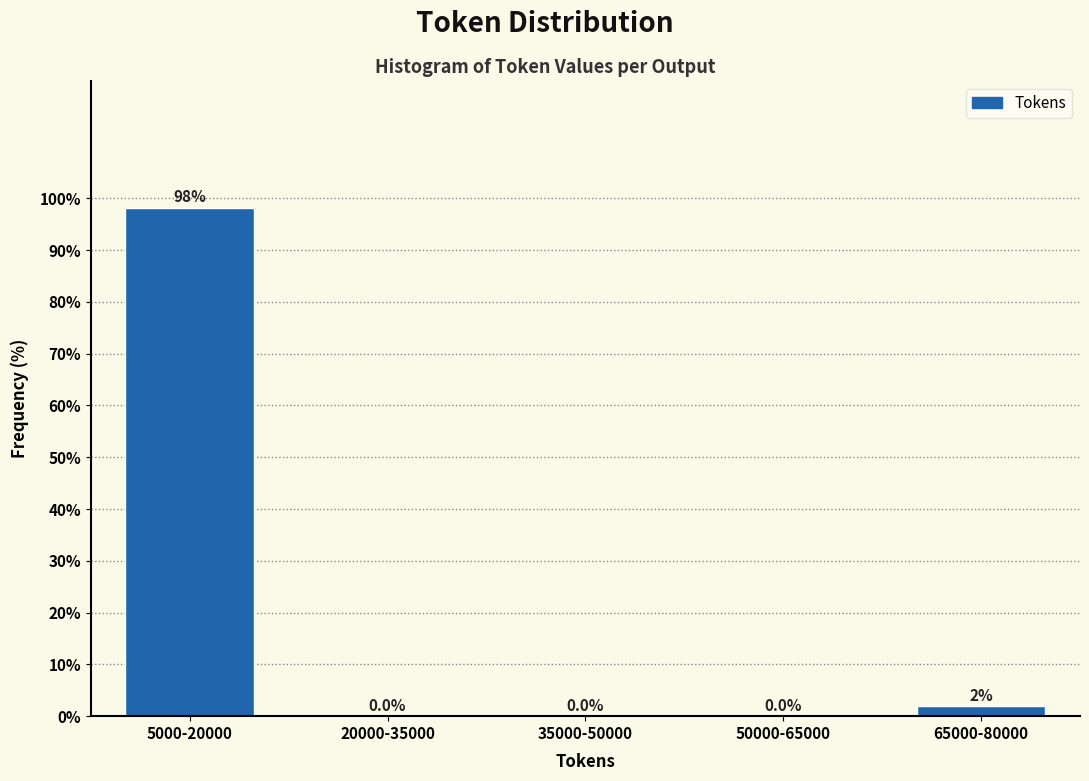

Is it true that the value at 50000-65000 is 33.3?

False